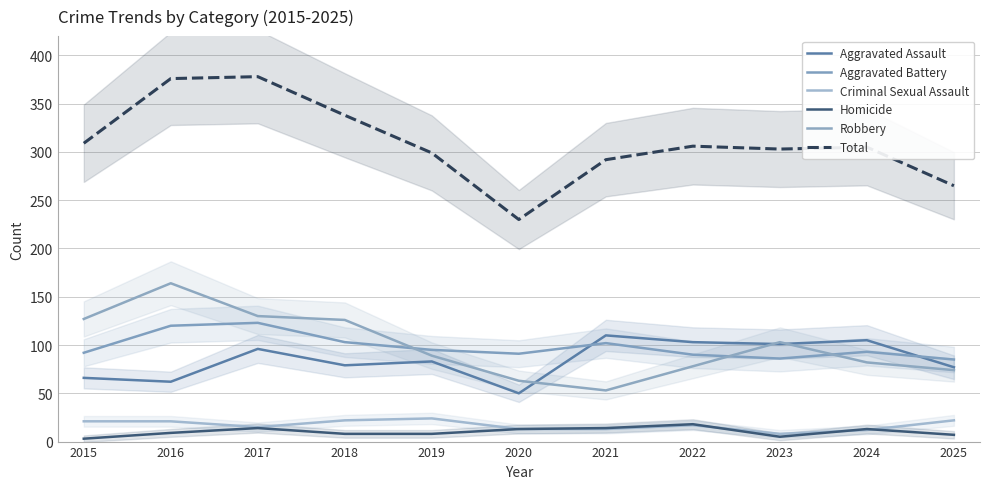

What is the difference between the maximum and minimum values in the Aggravated Assault series?

60